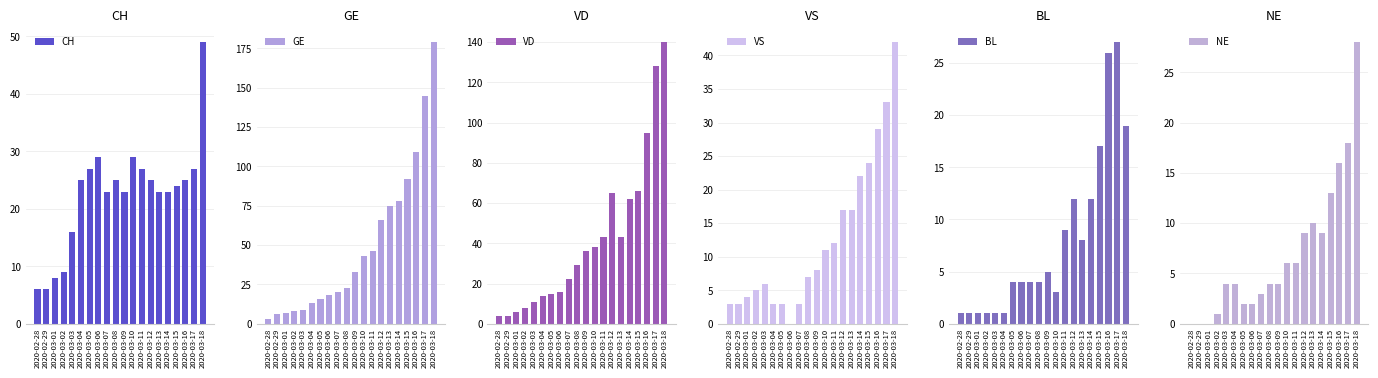

What is the difference between the highest and lowest values at 2020-03-15?

79